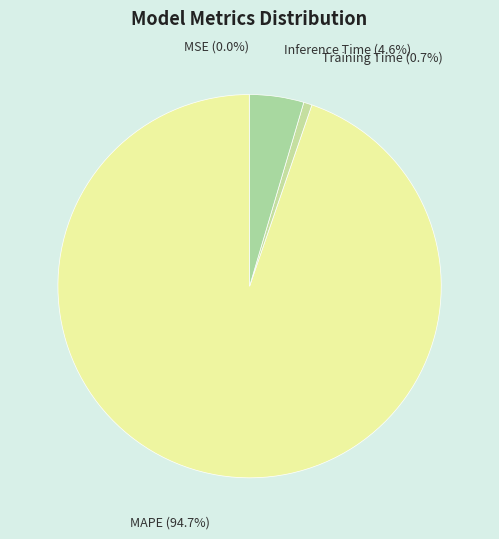

To the nearest percent, what is the difference between the Training Time and MAPE slice percentages?

94%